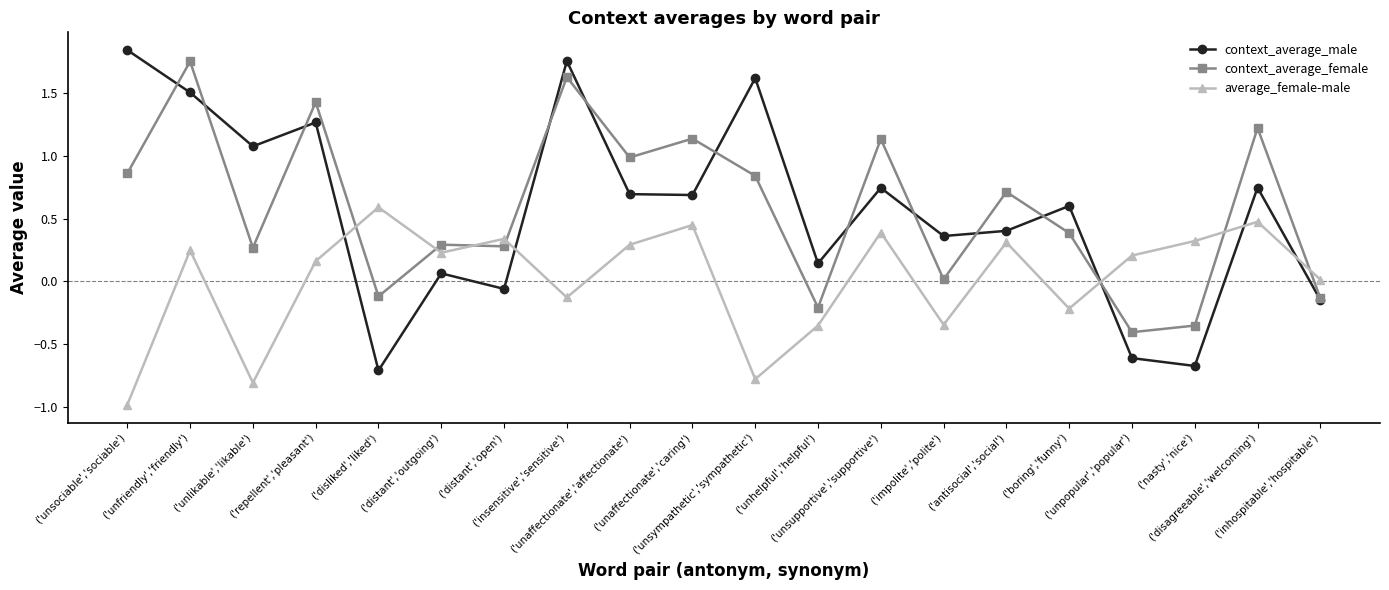

How many data points in context_average_male are less than 0?

5